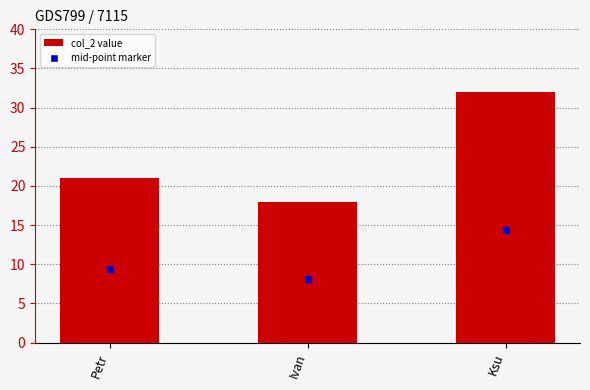

Does the chart contain stacked bars?

No